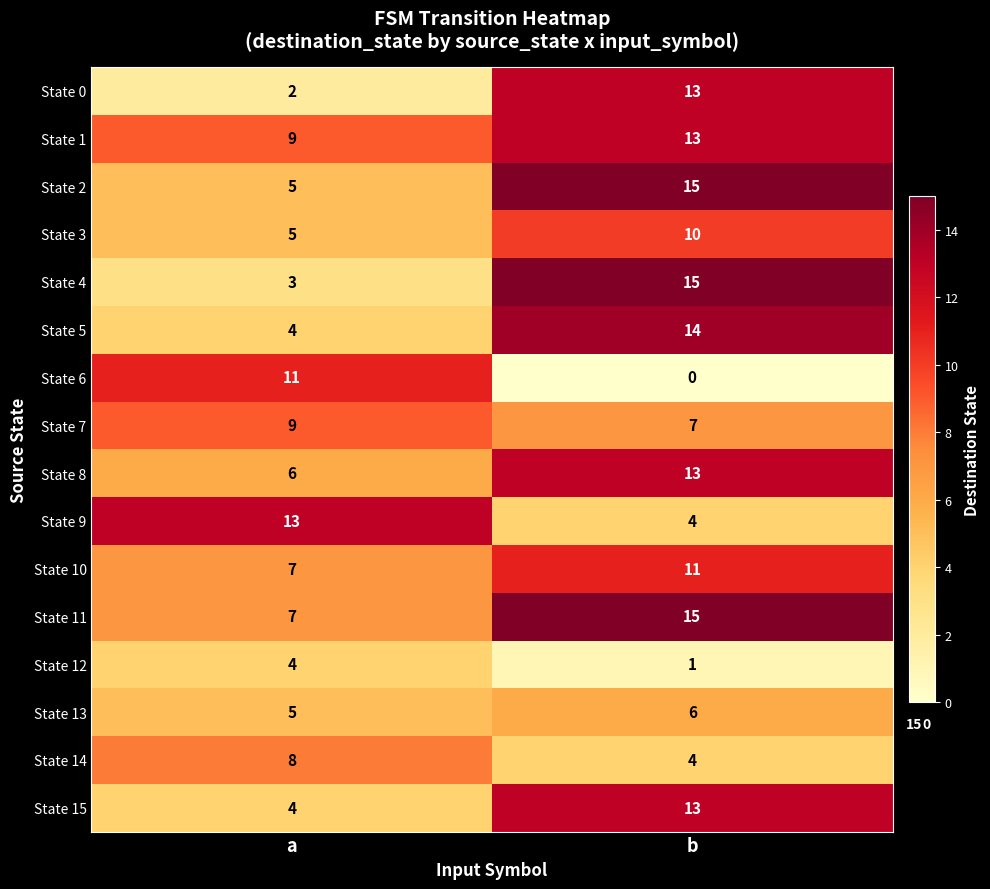

At which category is the sum across all series the highest?

b